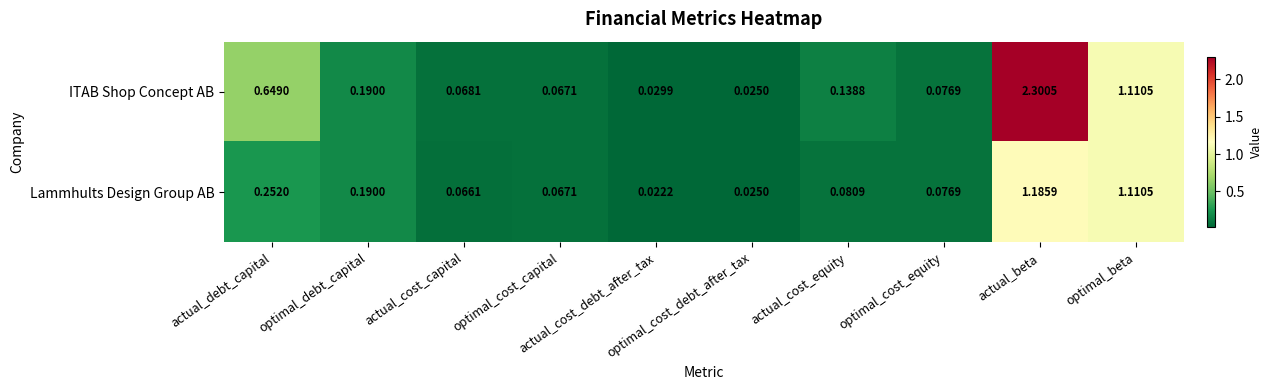

List the series in order of their overall mean, lowest first.

Lammhults Design Group AB, ITAB Shop Concept AB